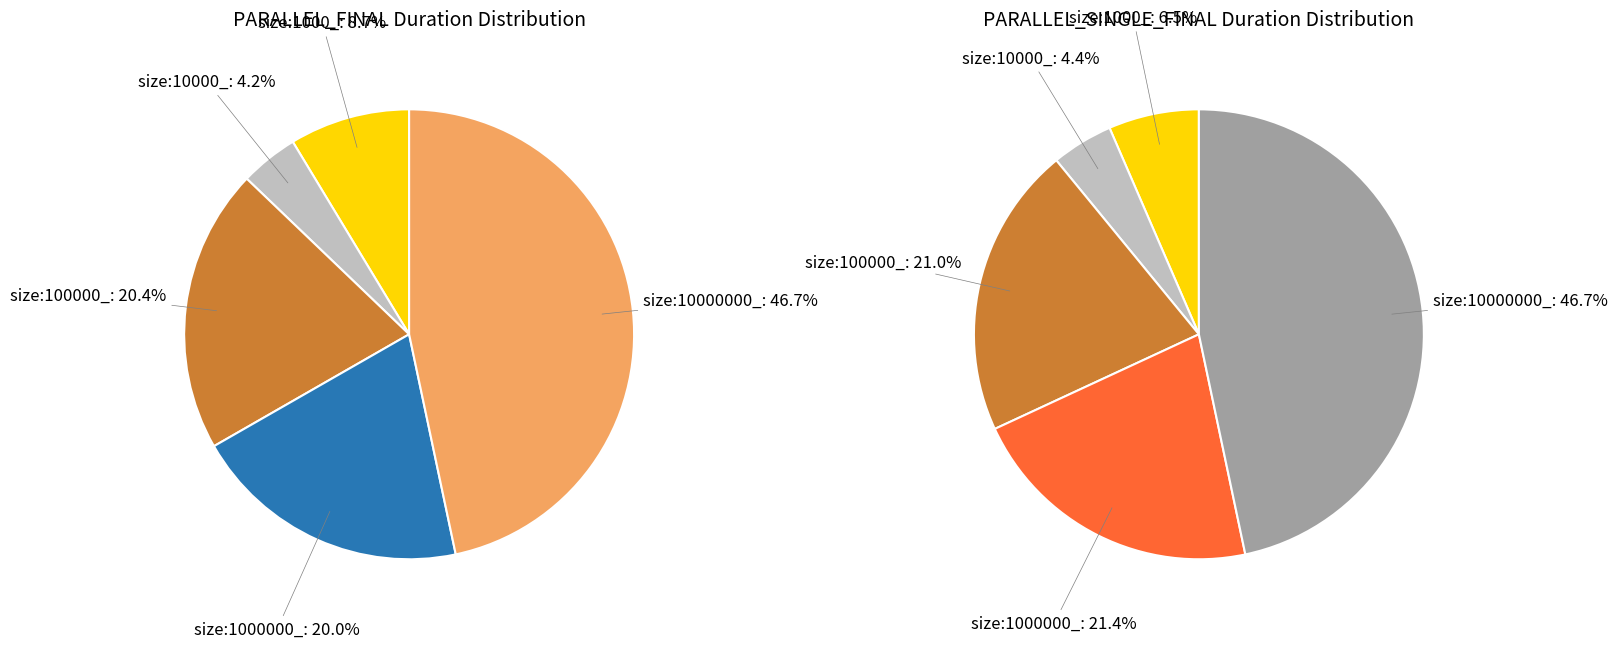

Does any single category account for the majority?

No